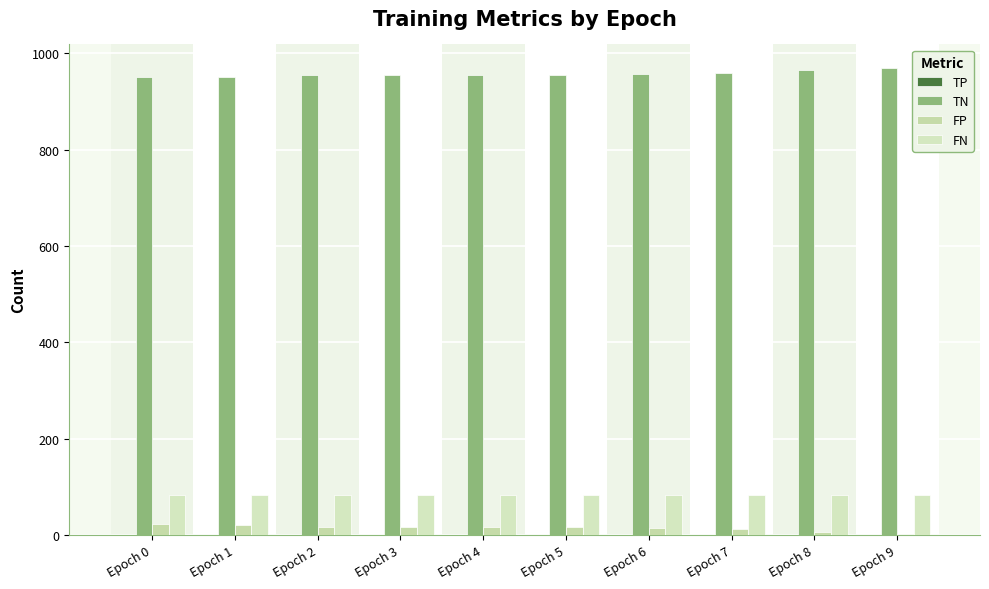

What is the spread (max minus min) of values at Epoch 0?

928